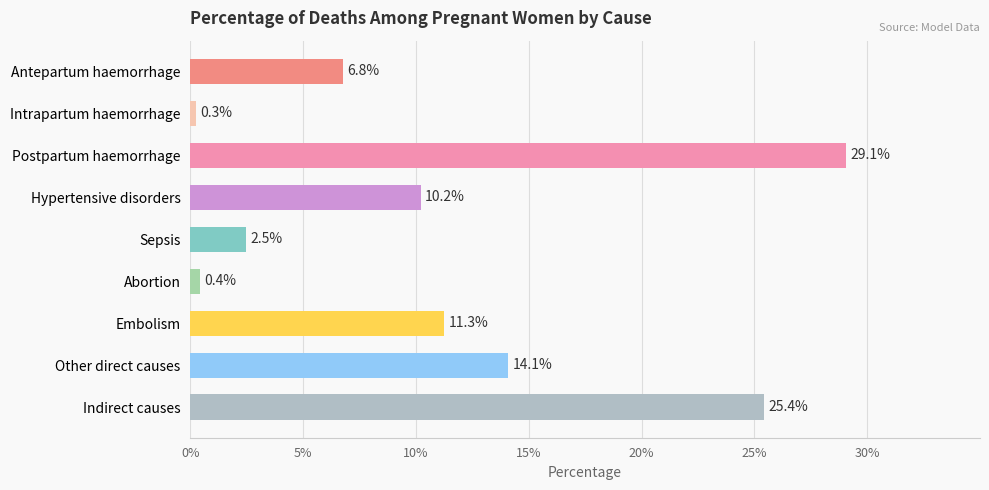

At which category does the chart reach its peak across all series?

Postpartum haemorrhage